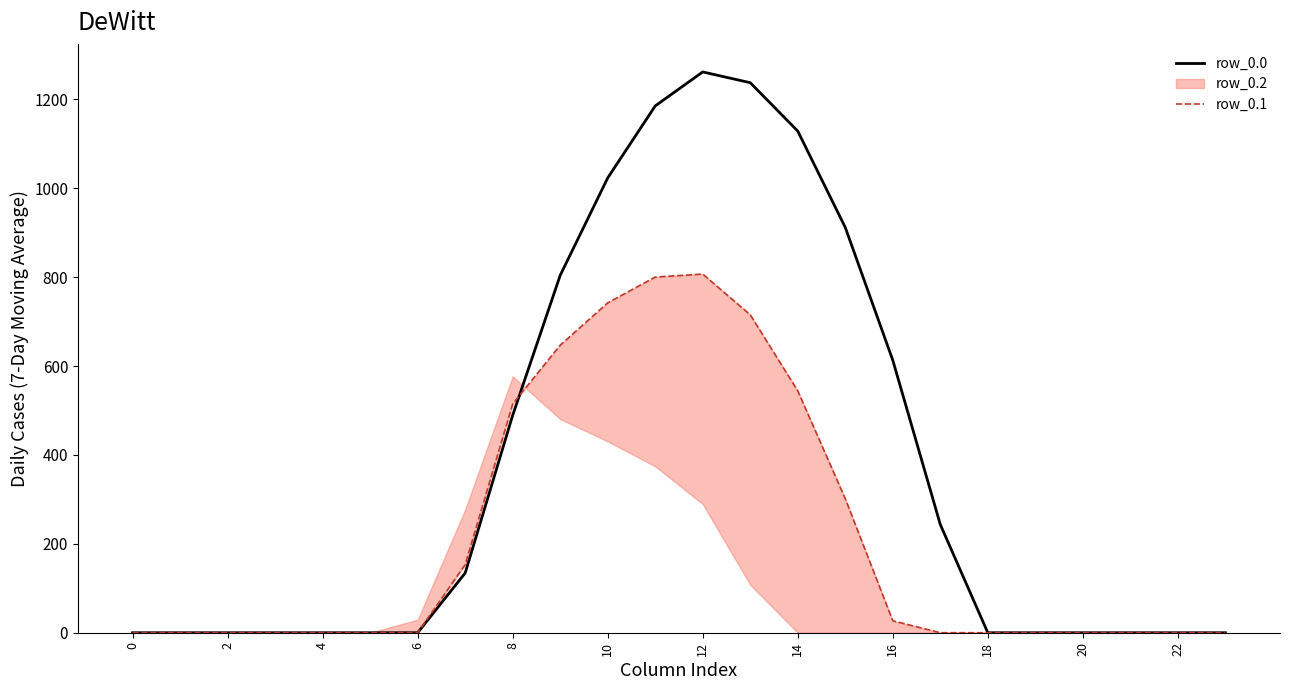

What is the maximum value for row_0.0?

1261.6